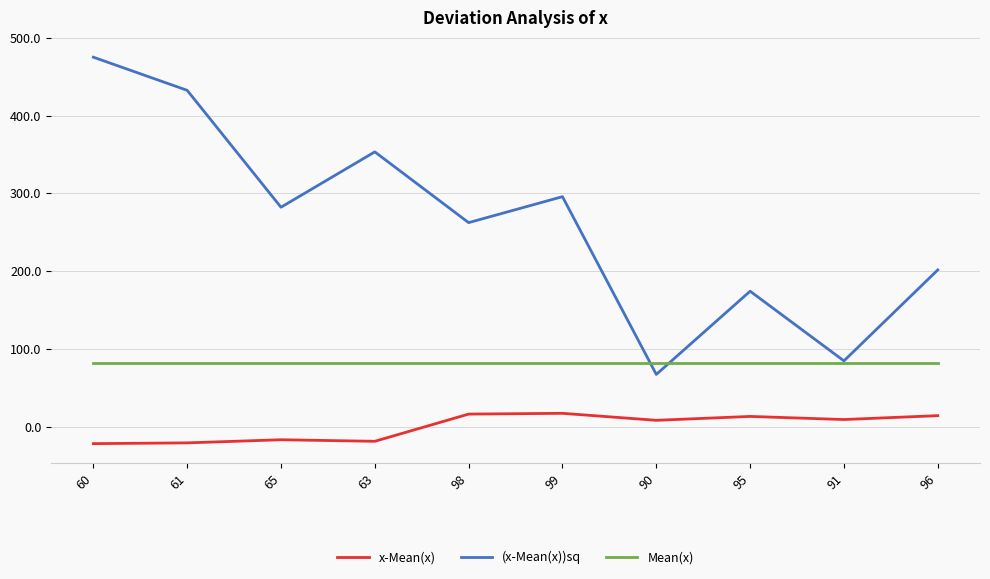

Which label corresponds to the largest value in the chart?

60